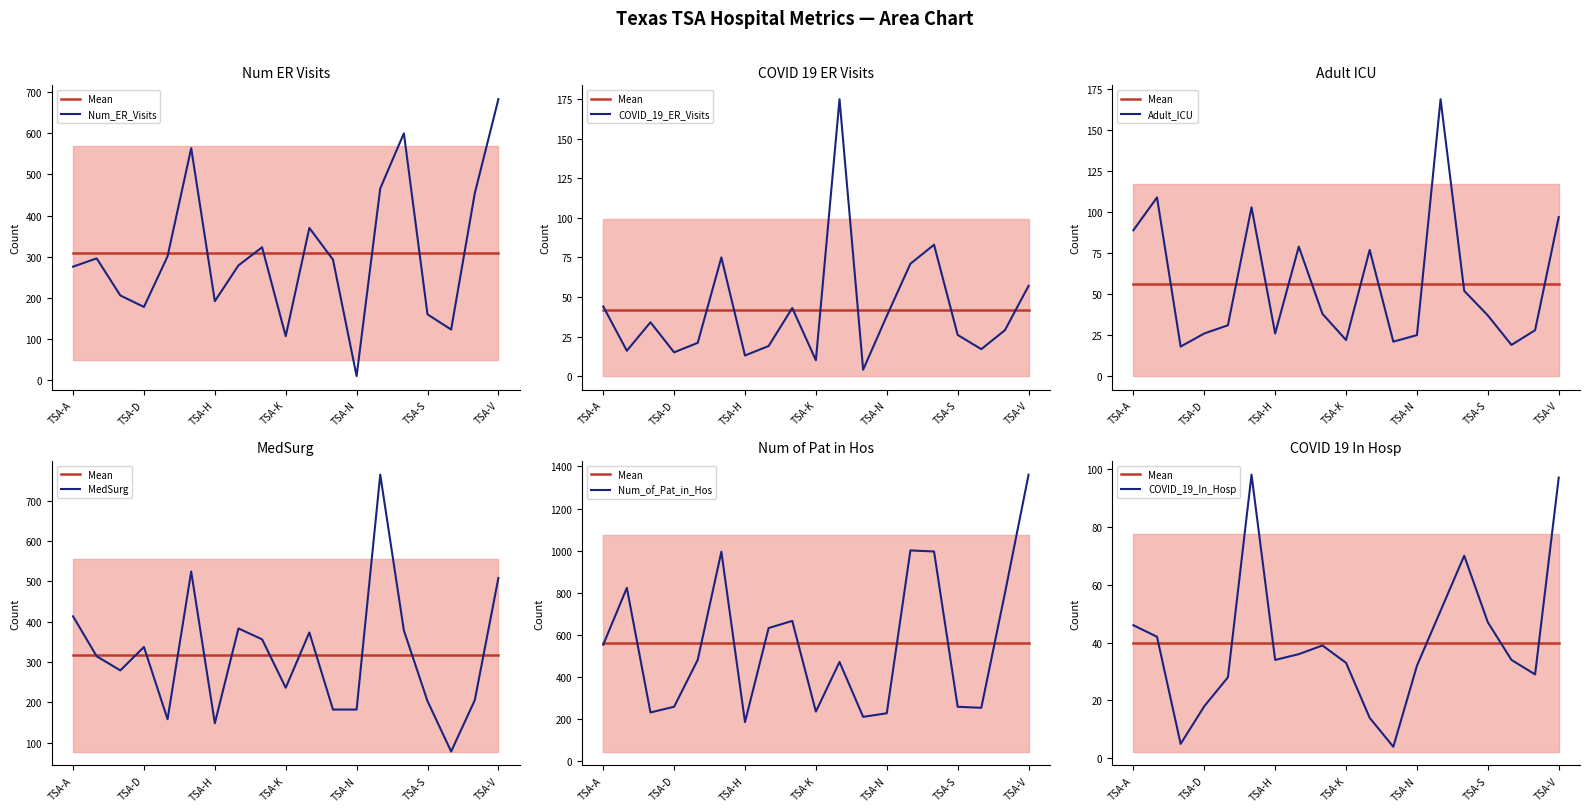

What is the difference between the maximum and minimum values in the Num_of_Pat_in_Hos series?

1176